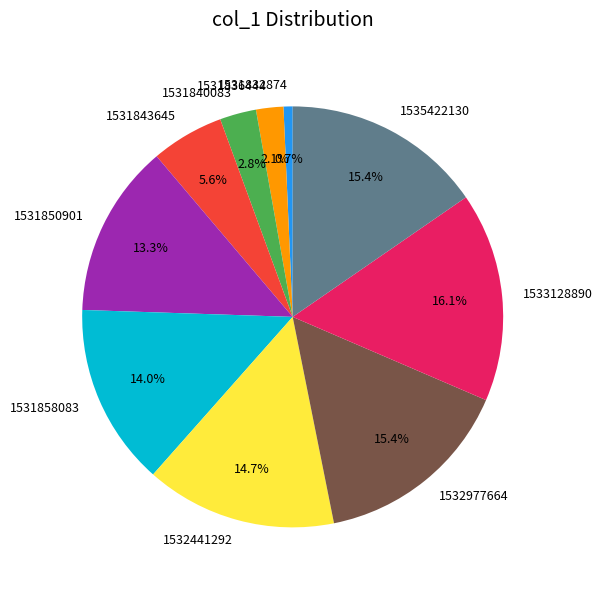

Is there any slice that represents more than half of the pie?

No